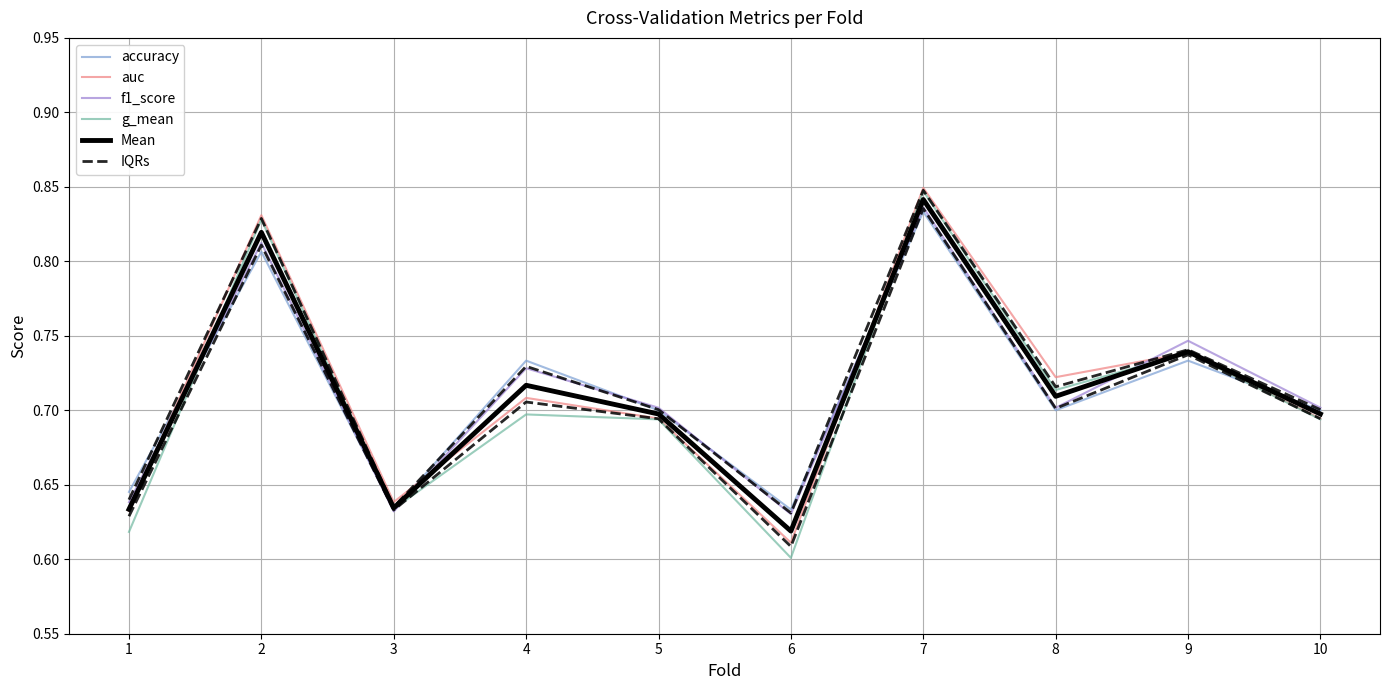

How many interior local peaks does the Mean series have?

4